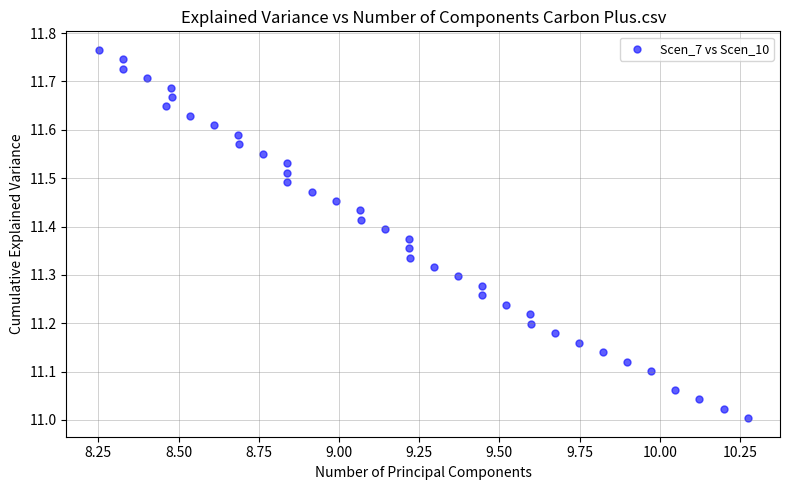

What is the range of X values (max minus min)?

2.0